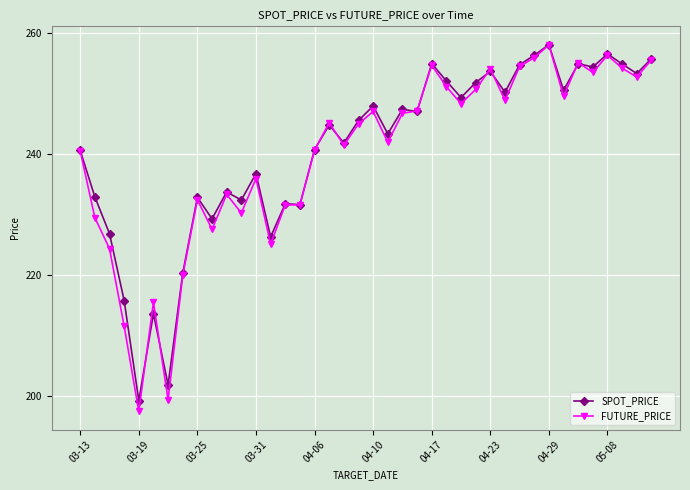

What is the value of the SPOT_PRICE point at the 1st from the left?

240.7